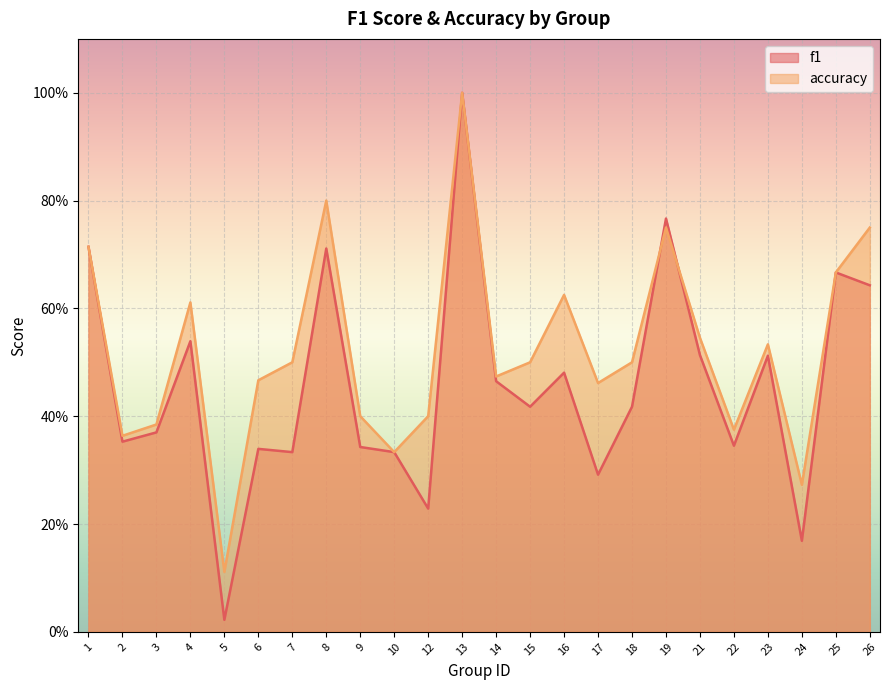

How many lines are shown in the chart?

2